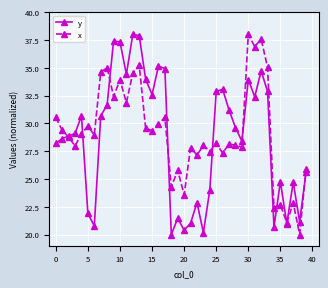

What is the difference between the maximum and minimum values in the y series?

18.0